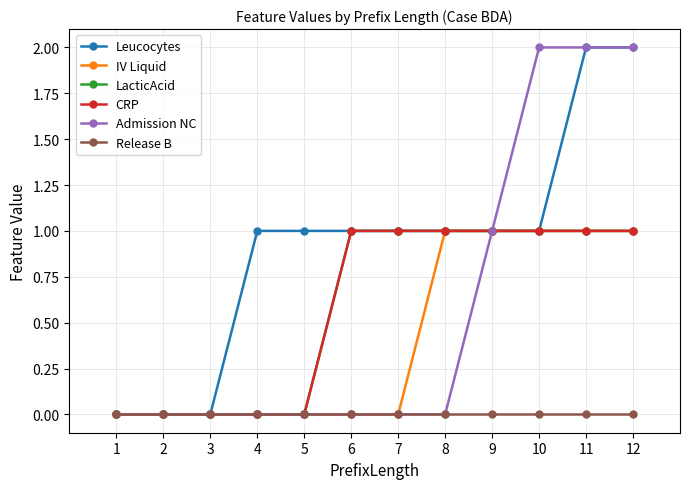

What are all the series names shown in the legend?

Leucocytes, IV Liquid, LacticAcid, CRP, Admission NC, Release B